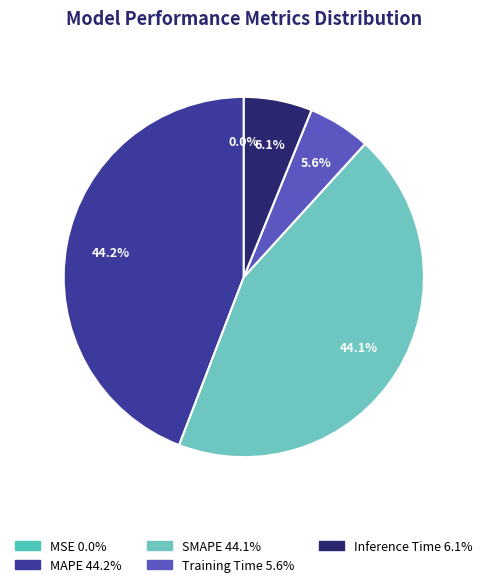

Combined, what portion of the pie is Training Time and MSE?

5.6%